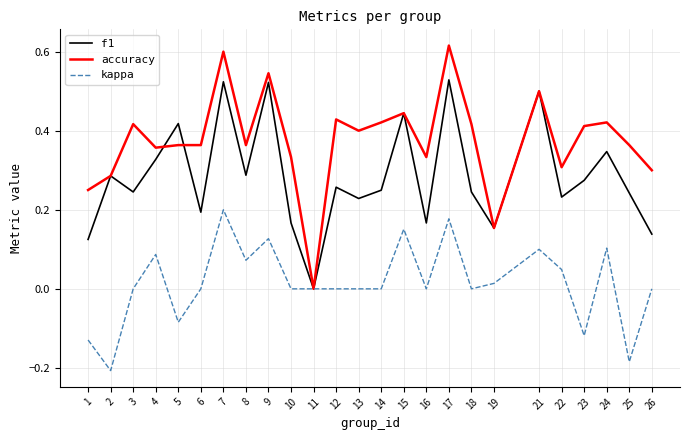

Is the value of f1 at 18 greater than the value of kappa at 24?

Yes